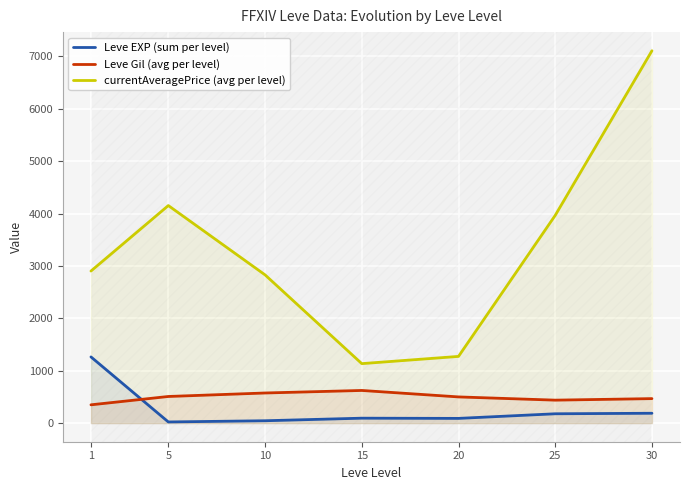

How many distinct data groups are displayed?

3